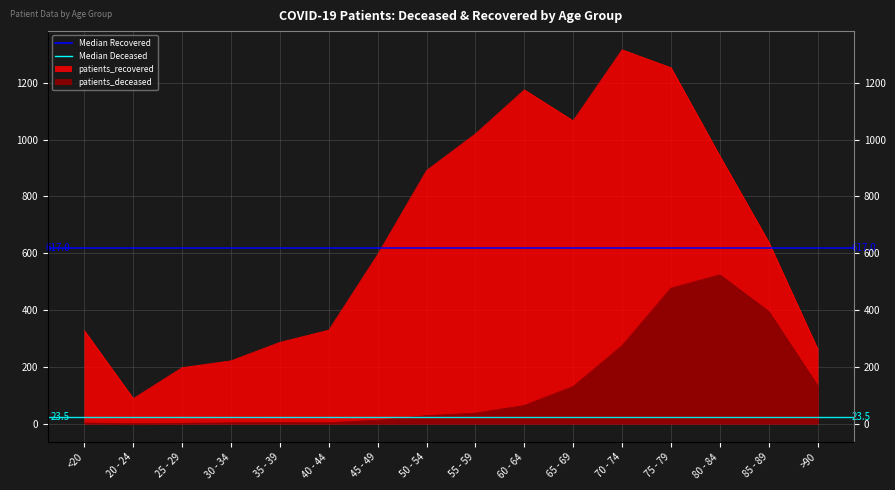

Reading left to right, transcribe all the data shown in this chart.

patients_deceased: <20=2	20 - 24=0	25 - 29=1	30 - 34=3	35 - 39=4	40 - 44=3	45 - 49=12	50 - 54=28	55 - 59=37	60 - 64=64	65 - 69=131	70 - 74=275	75 - 79=477	80 - 84=524	85 - 89=395	>90=134
patients_recovered: <20=327	20 - 24=88	25 - 29=197	30 - 34=221	35 - 39=286	40 - 44=329	45 - 49=595	50 - 54=891	55 - 59=1020	60 - 64=1175	65 - 69=1066	70 - 74=1316	75 - 79=1253	80 - 84=942	85 - 89=639	>90=263